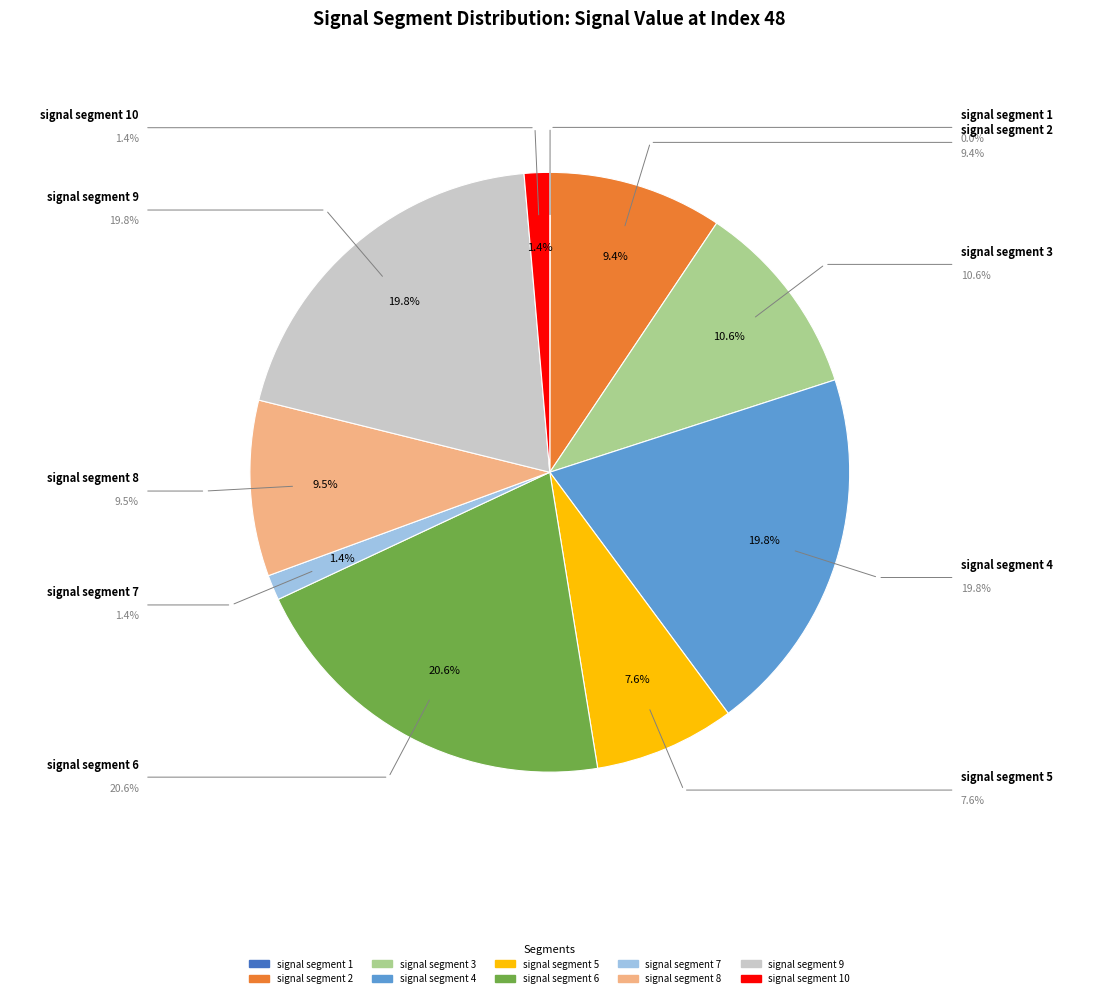

Is there any slice that represents more than half of the pie?

No